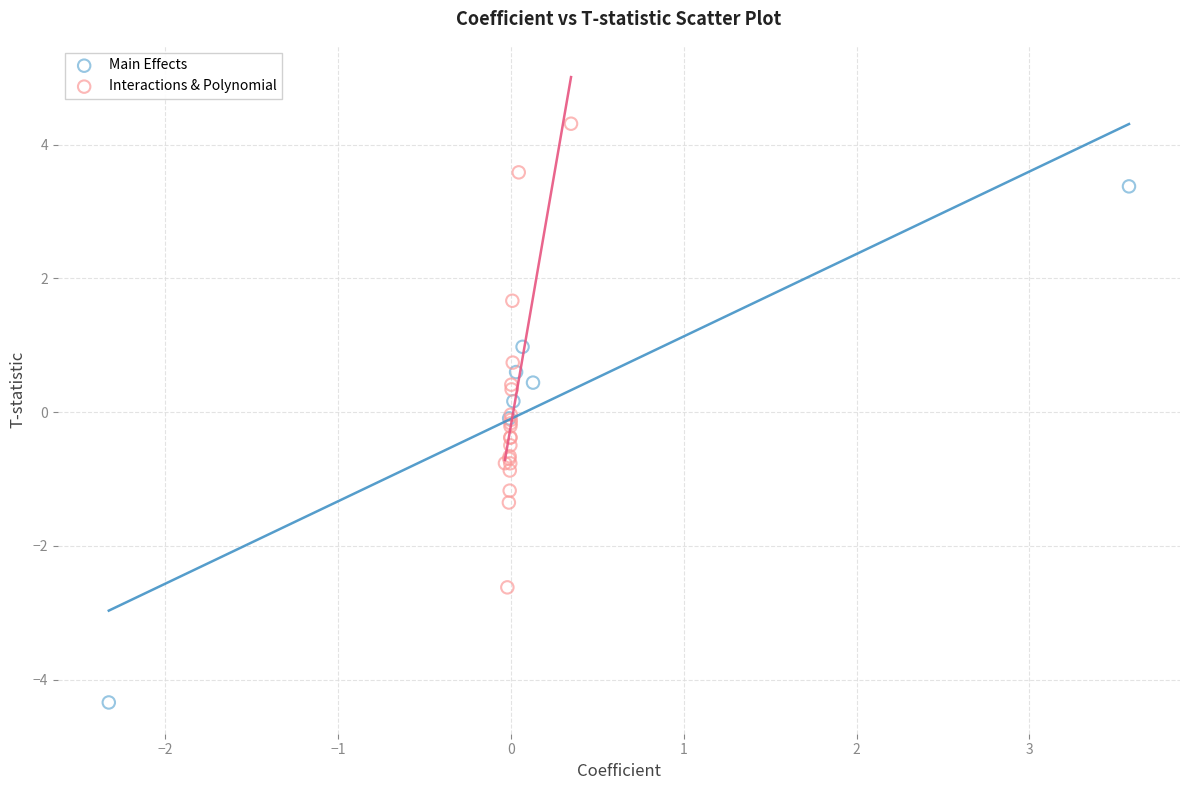

Which series reaches the maximum Y coordinate?

Interactions & Polynomial